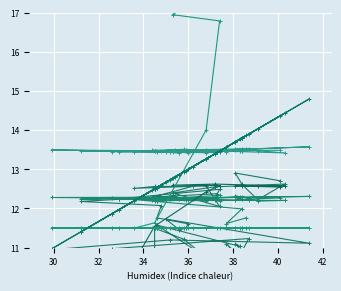

In col_7, how many points are higher than both neighbors (excluding endpoints)?

7